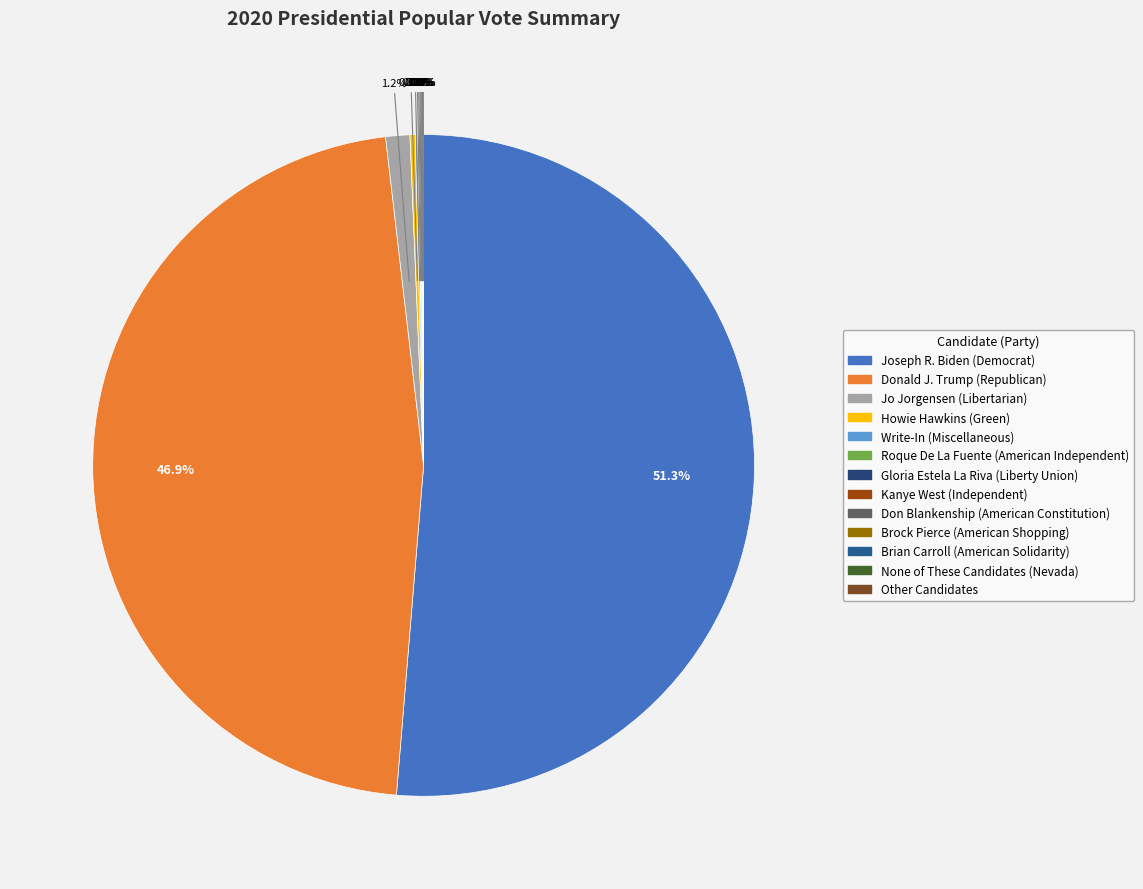

The None of These Candidates (Nevada) slice represents 0% of the pie. True or false?

True